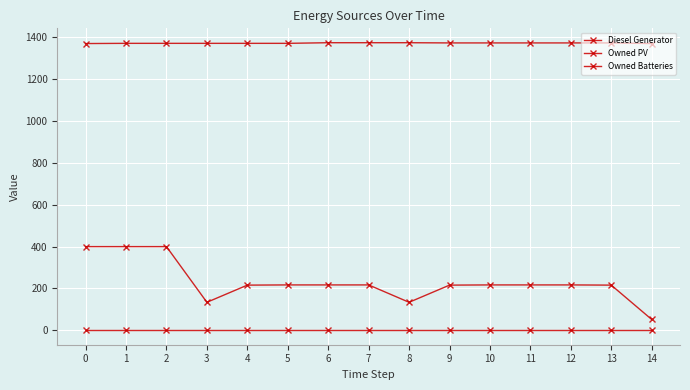

Which series has the largest total across all categories?

Owned Batteries